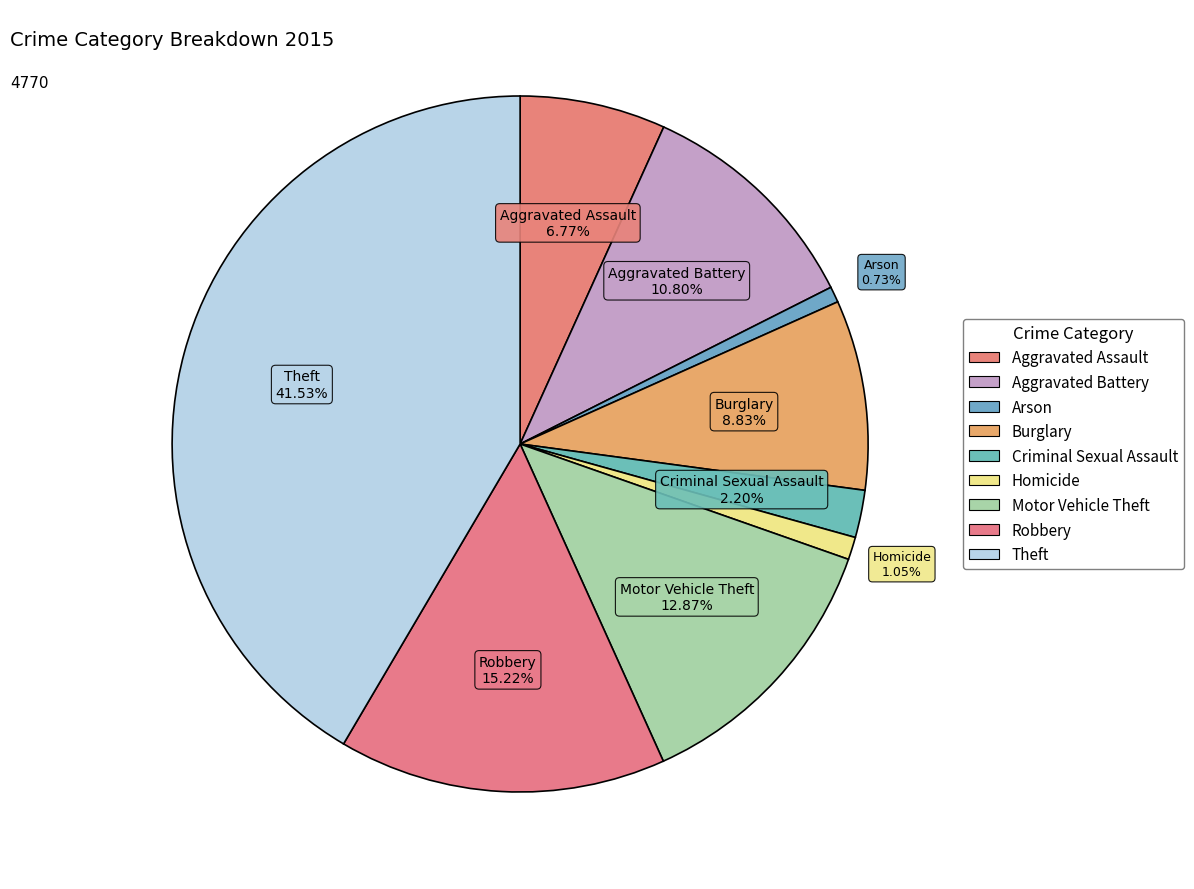

To the nearest percent, what percentage of the pie is Robbery?

15%